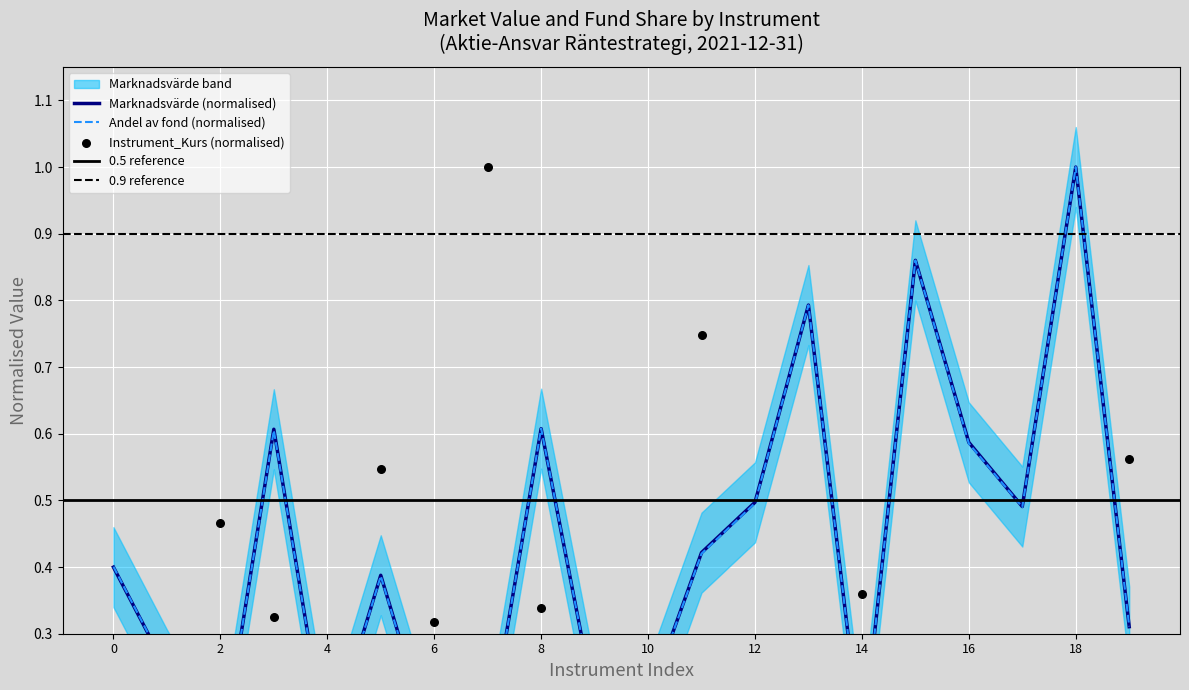

At how many categories does at least one series exceed 0?

20